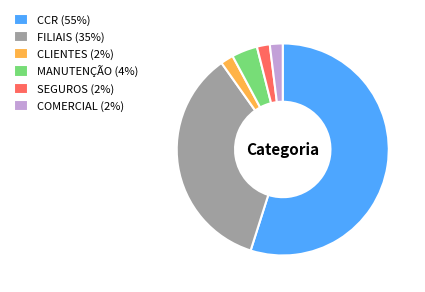

True or false: CCR (55%) accounts for 46% of the total.

False